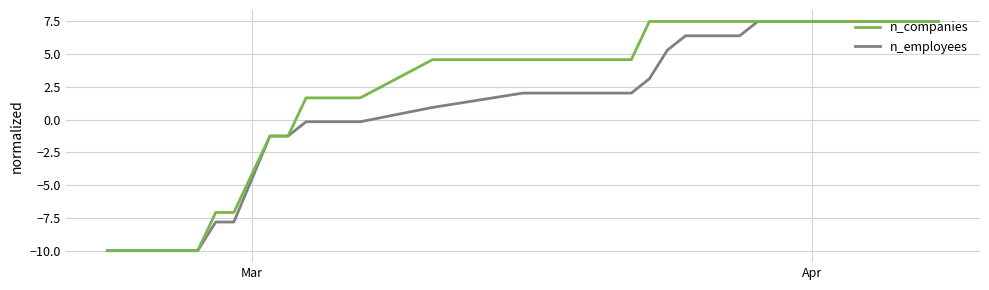

List the series in order of their overall mean, highest first.

n_companies, n_employees